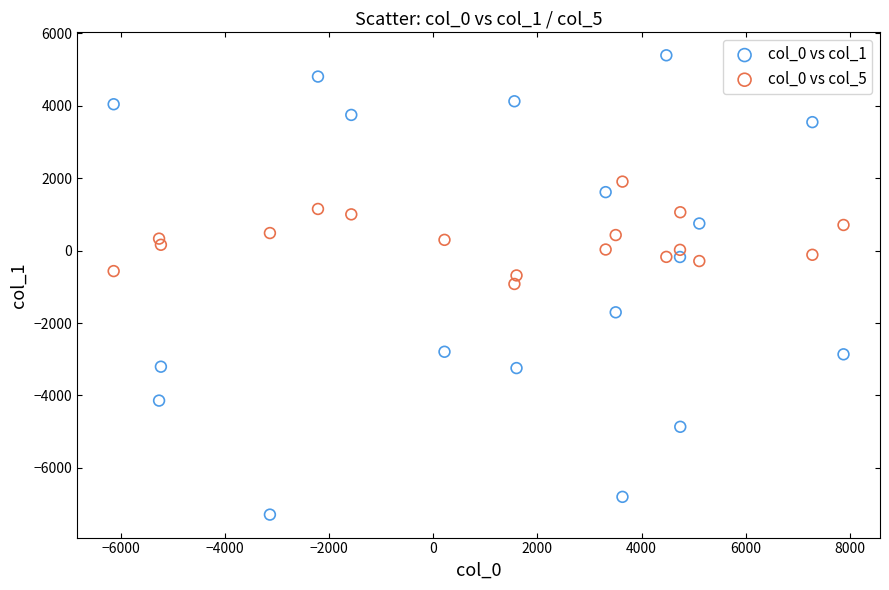

What is the X range (max minus min) for the scatter plot?

14024.5